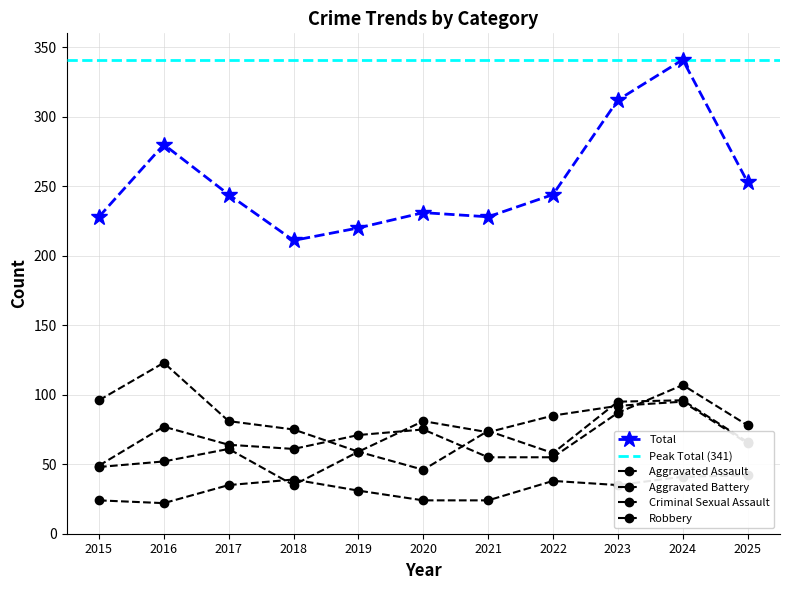

Reading left to right, what are all the values shown in this chart?

Aggravated Assault: 48	52	61	35	59	46	74	58	95	96	66
Aggravated Battery: 49	77	64	61	71	75	55	55	87	107	78
Criminal Sexual Assault: 24	22	35	39	31	24	24	38	35	41	42
Robbery: 96	123	81	75	59	81	73	85	92	95	65
Total: 228	280	244	211	220	231	228	244	312	341	253